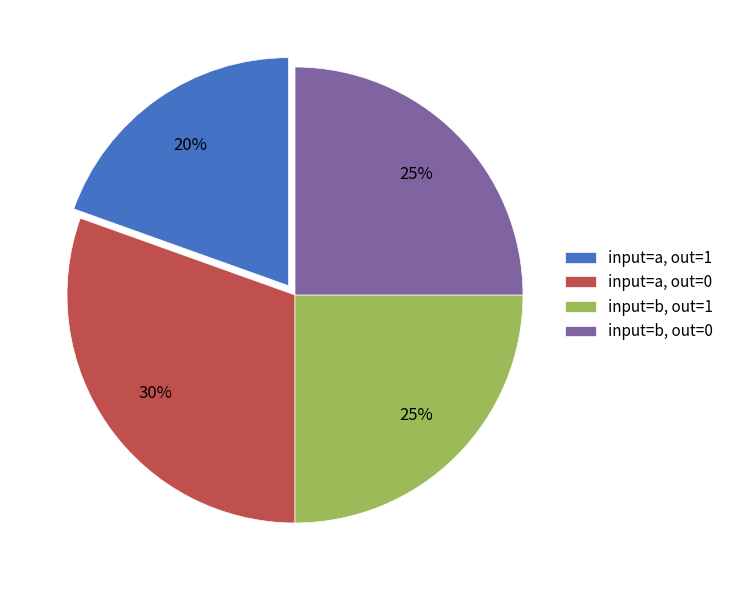

Is the sum of input=a, out=1 and input=b, out=1 greater than half?

No